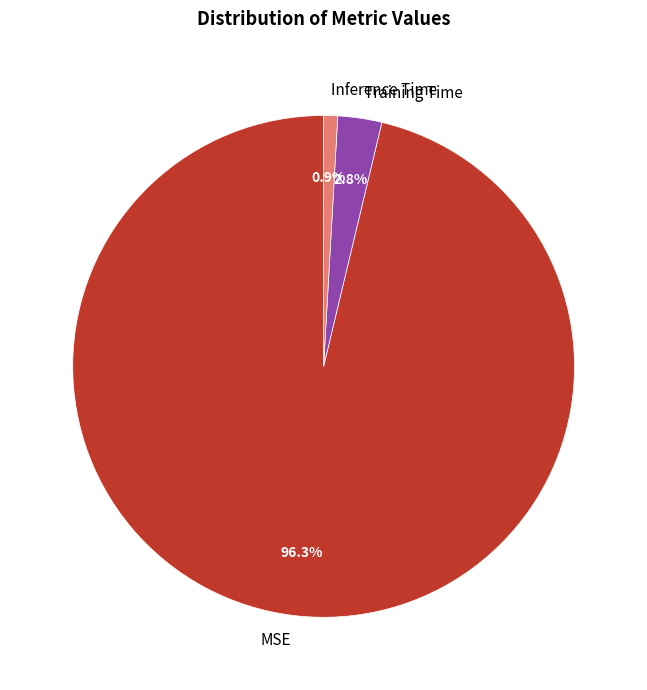

To the nearest percent, what is the difference between the MSE and Inference Time slice percentages?

95%